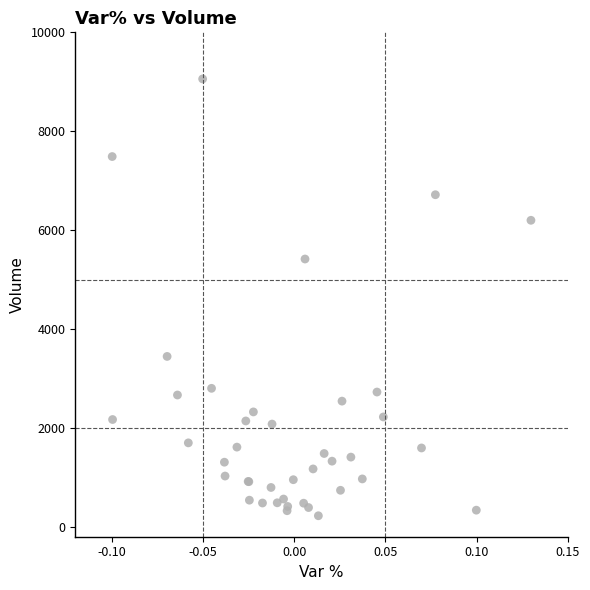

What Y value in the scatter plot is closest to 4641?

5416